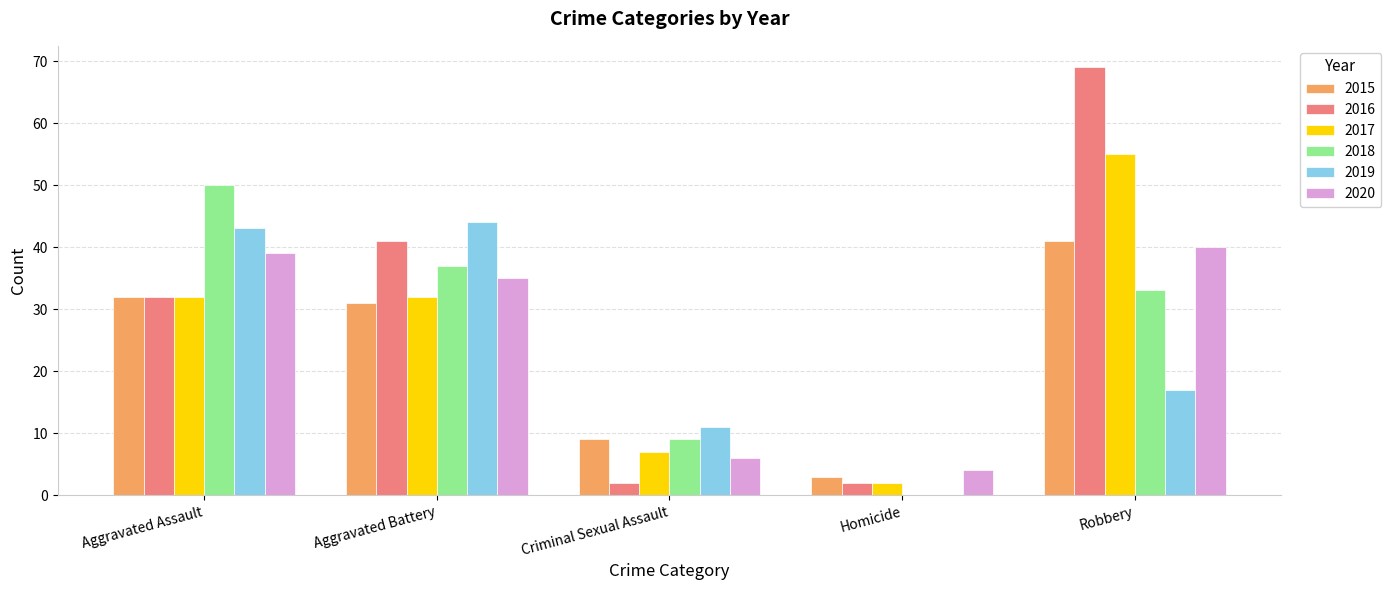

What is the total value across all series at Criminal Sexual Assault?

44